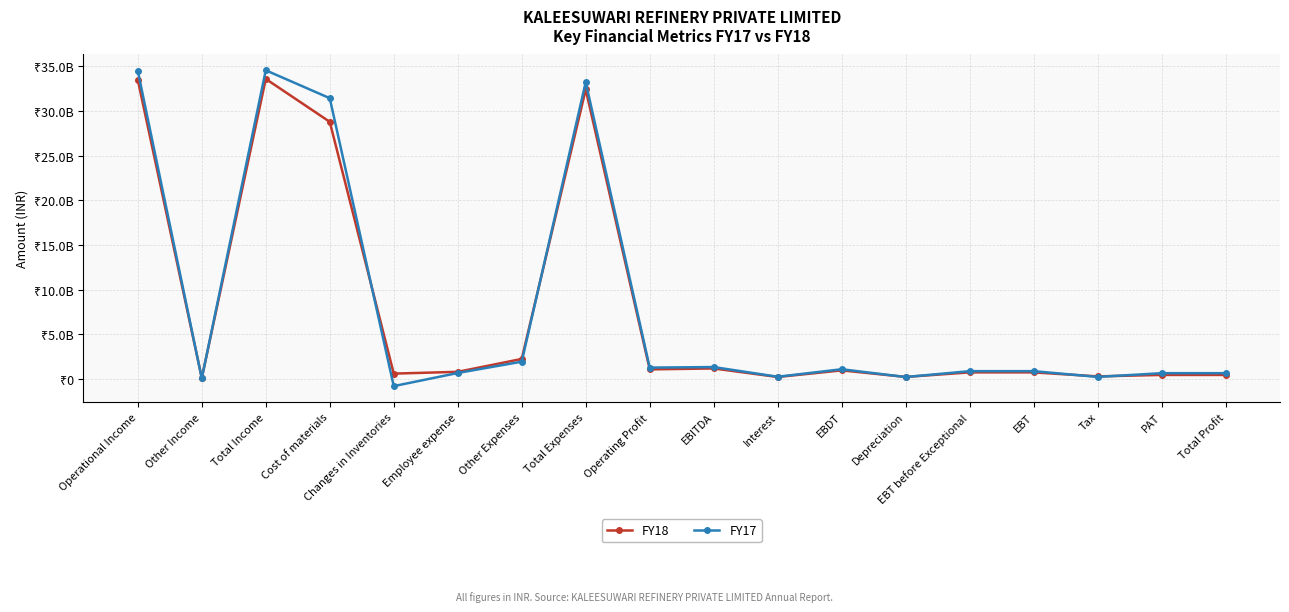

What are all the series names shown in the legend?

FY18, FY17